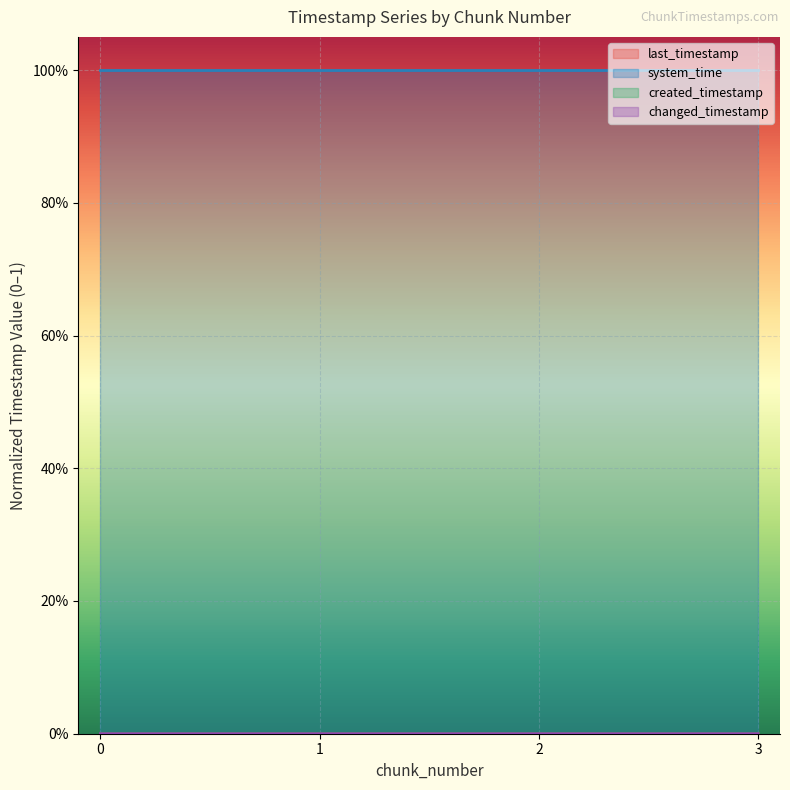

Reading left to right, what are all the values shown in this chart?

last_timestamp: 0.0	0.0	0.0	0.0
system_time: 1.0	1.0	1.0	1.0
created_timestamp: 0.0	0.0	0.0	0.0
changed_timestamp: 0.0	0.0	0.0	0.0